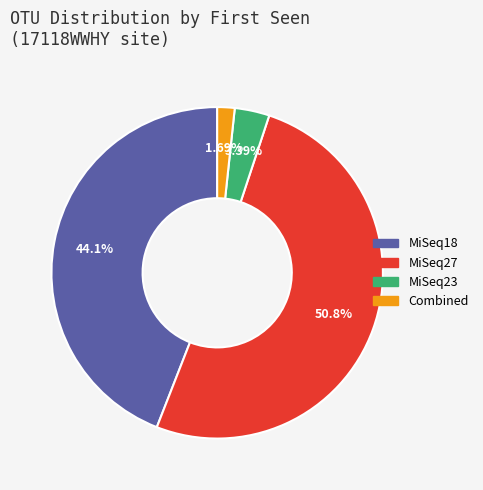

Is there a majority slice in this chart?

Yes